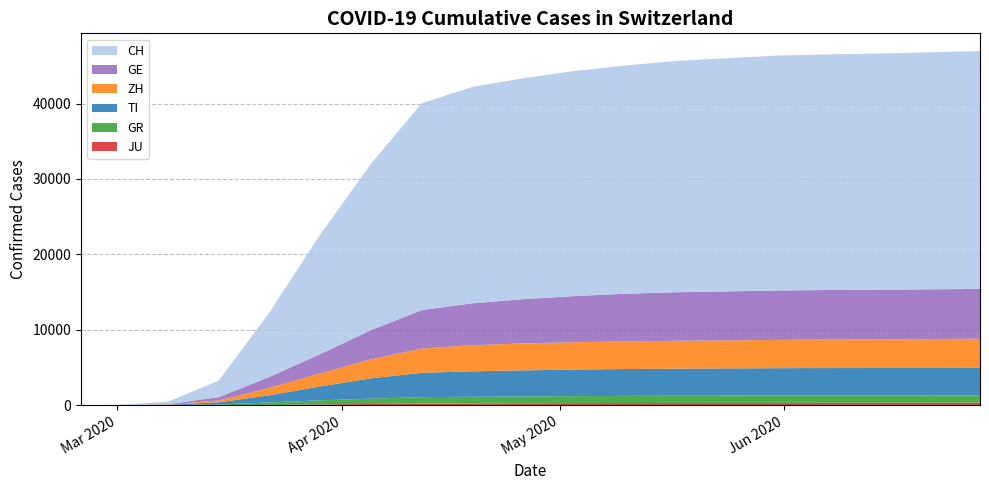

Reading left to right, what are all the values shown in this chart?

CH: 0	36	328	2187	8556	15861	22056	27404	28690	29280	29823	30251	30648	30903	31131	31231	31305	31414	31521
GE: 0	10	45	435	1454	2548	3851	5098	5551	5866	6119	6313	6431	6486	6547	6573	6578	6586	6607
ZH: 0	7	40	250	984	1733	2531	3209	3466	3569	3617	3660	3699	3721	3744	3776	3792	3831	3859
GR: 0	6	19	93	327	542	710	860	884	905	929	945	958	966	978	979	979	981	984
TI: 0	2	49	293	945	1837	2689	3230	3368	3456	3524	3560	3582	3597	3618	3625	3629	3634	3640
JU: 0	1	5	19	61	127	180	229	254	275	292	309	321	327	333	337	341	342	345